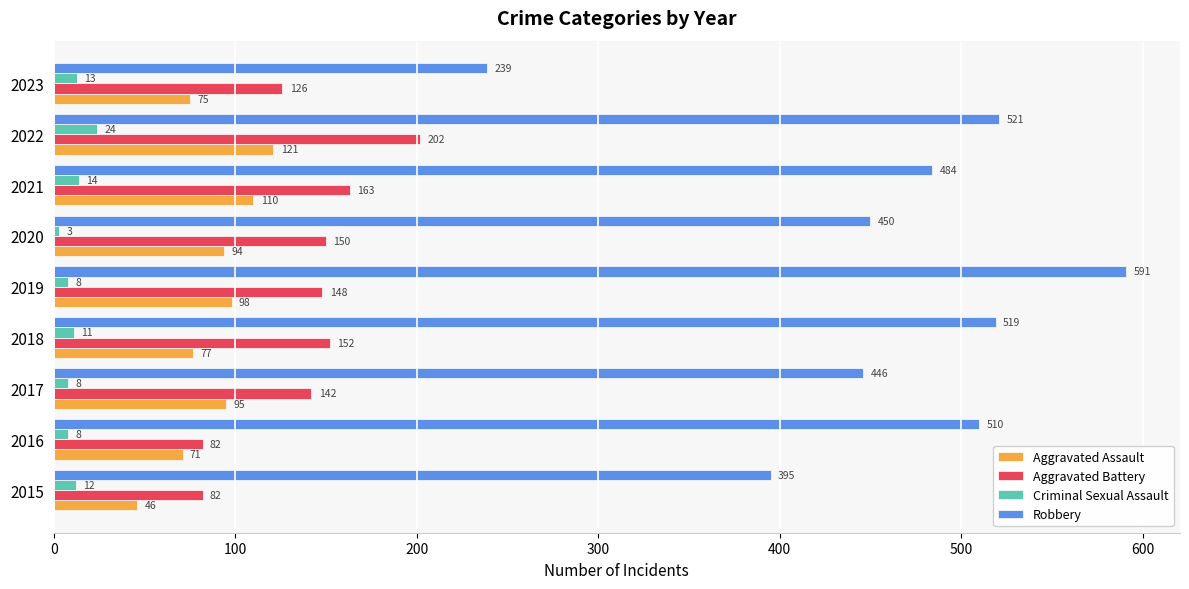

What are all the series names shown in the legend?

Aggravated Assault, Aggravated Battery, Criminal Sexual Assault, Robbery